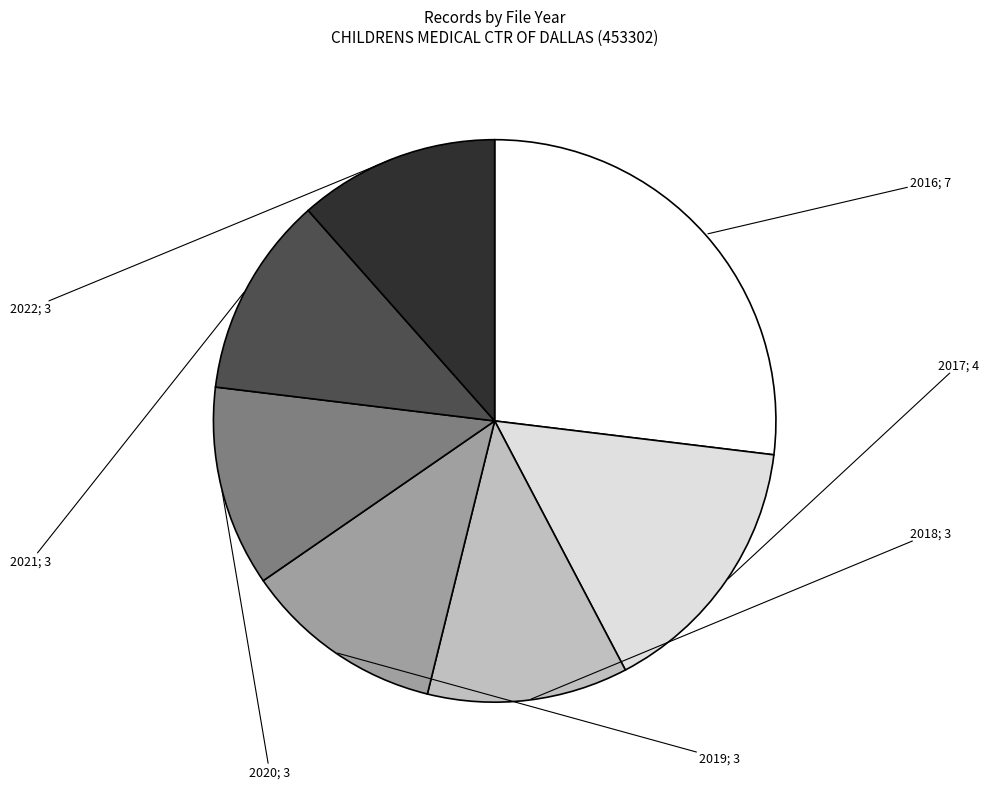

Is there any slice that represents more than half of the pie?

No